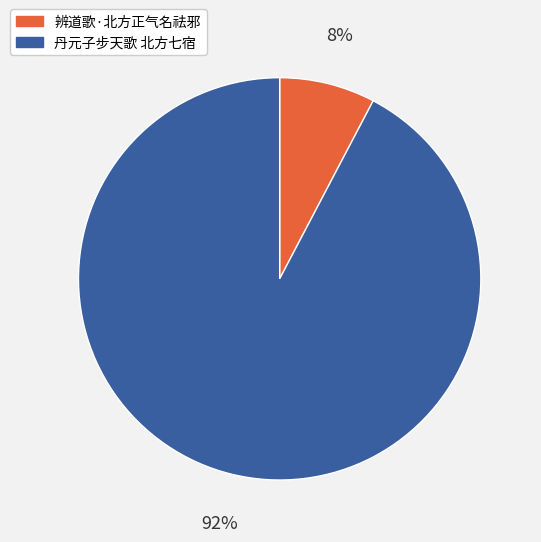

What percentage is the 辨道歌·北方正气名祛邪 slice, to the nearest percent?

8%